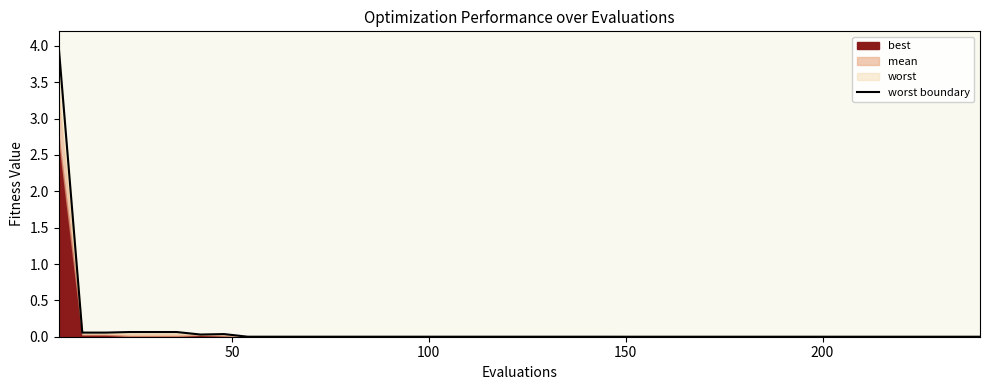

The chart shows a value of 0.0 at 23. True or false?

False